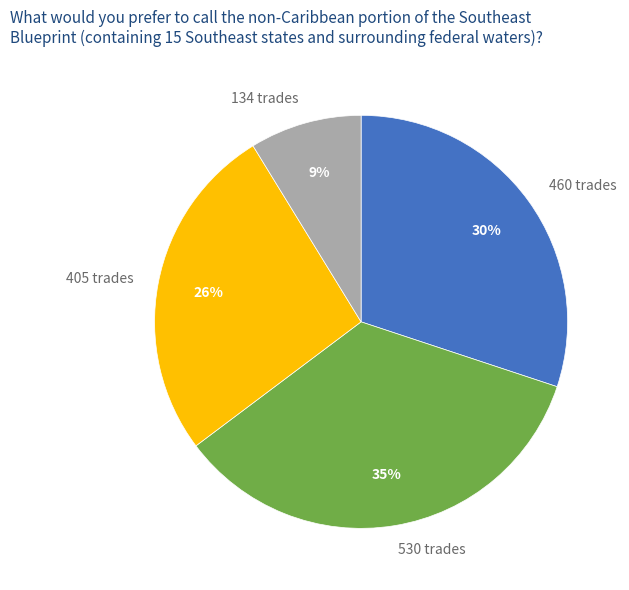

What is the largest slice in the pie chart?

530 trades